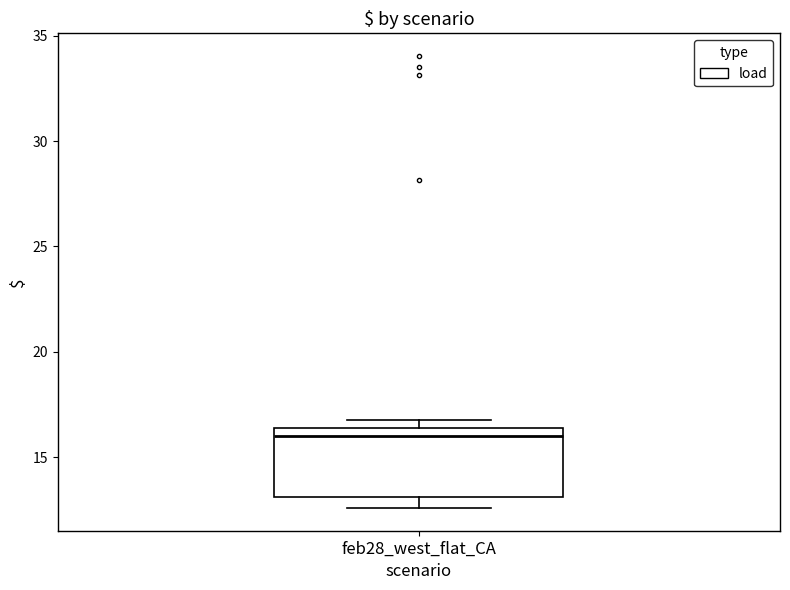

Read this box plot against the y-axis: the position of the median line, the range covered by the box, and the ends of both whiskers. The values are not printed on the chart, so give them approximately, as read against the axis.

median 16.0, box 13.0 to 16.5, whiskers 12.5 to 16.5 (just above the box's upper edge)